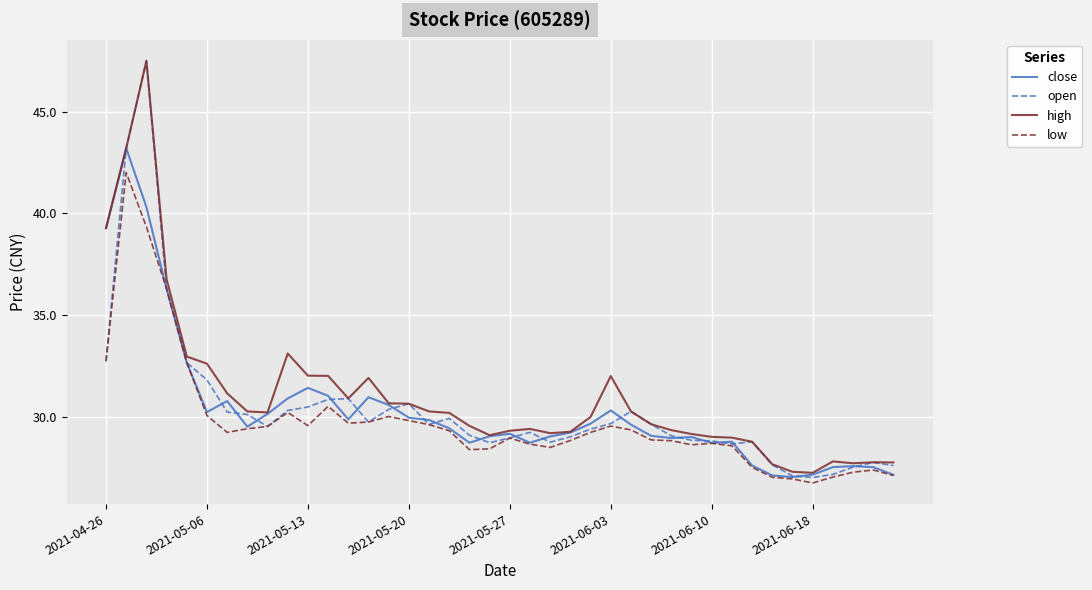

What is the maximum value shown in the chart?

47.5